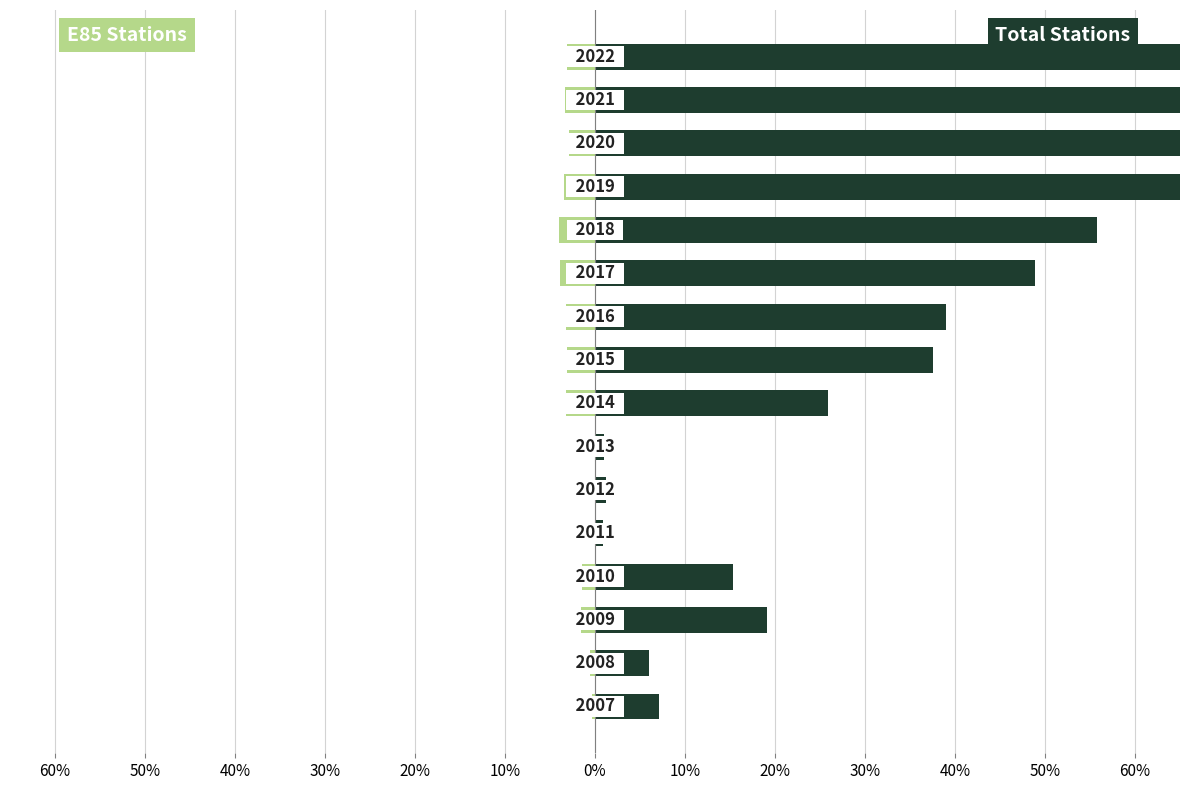

At how many categories does at least one series exceed 0?

16